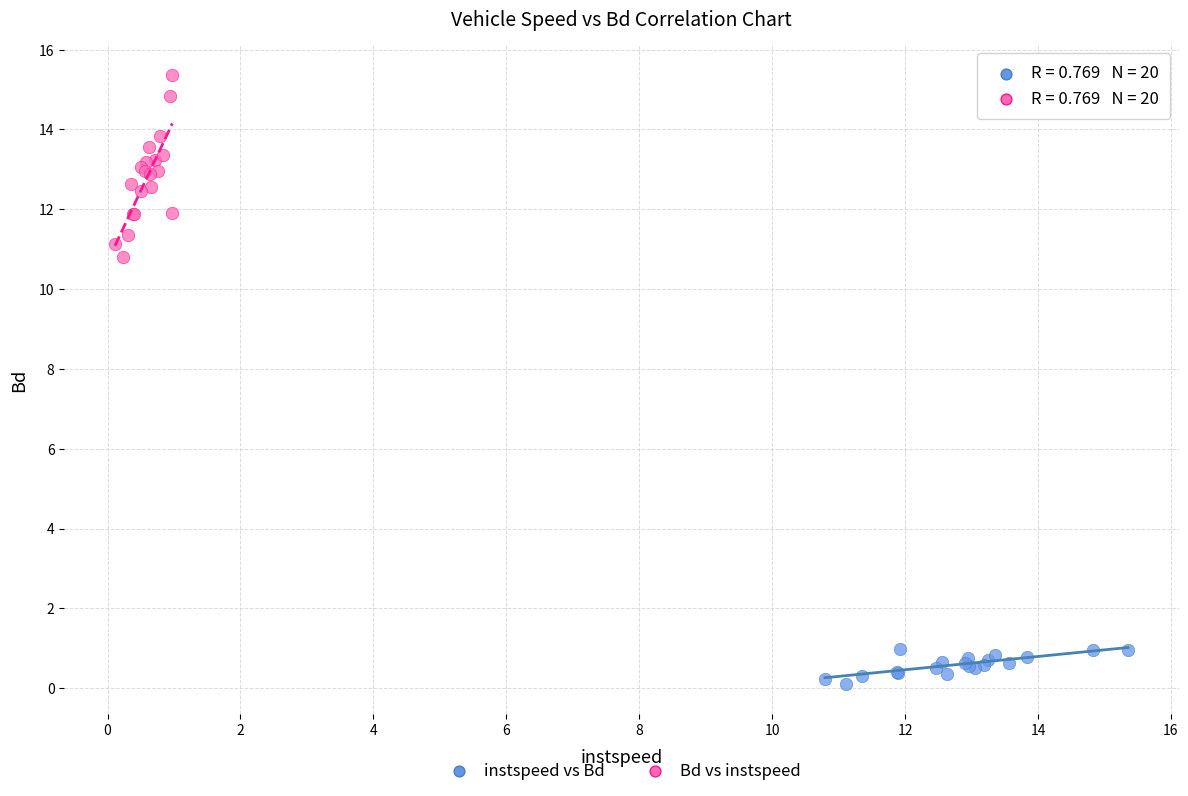

Which series has the largest Y range (max minus min)?

Bd vs instspeed